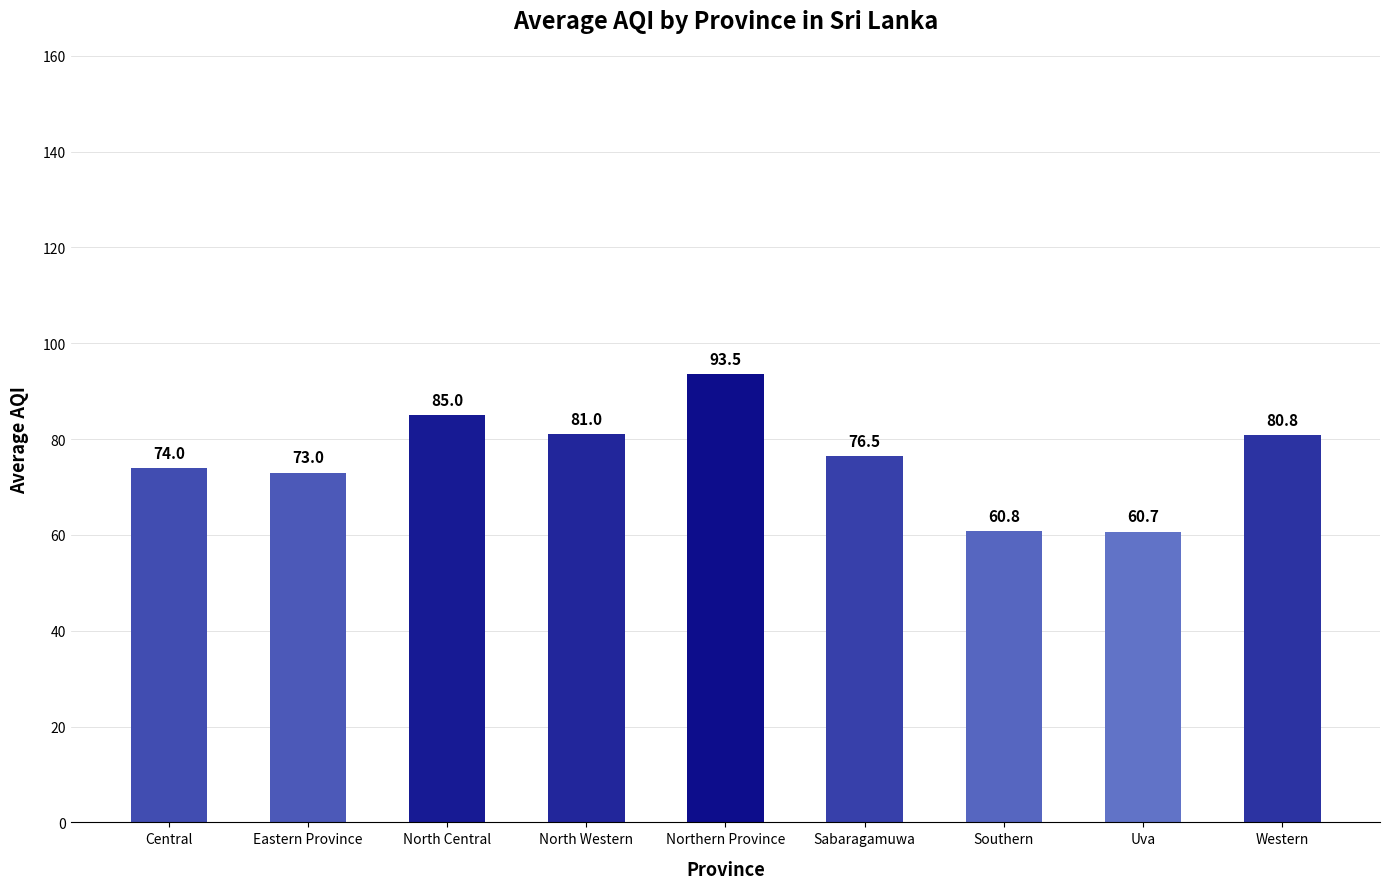

What is the sum of the values at Uva and Central?

134.7